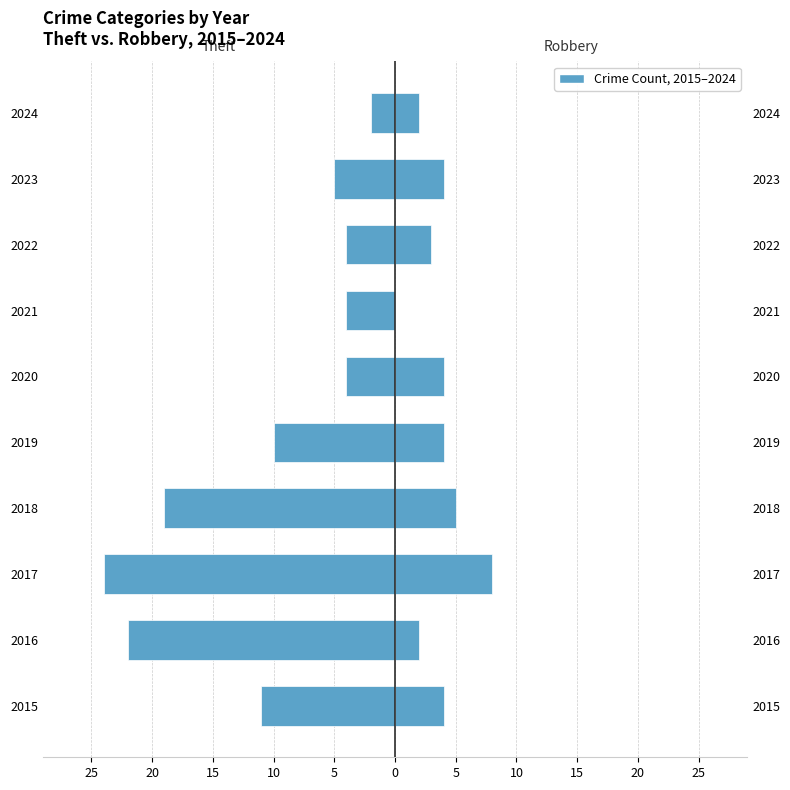

What is the highest value of the Robbery series?

8